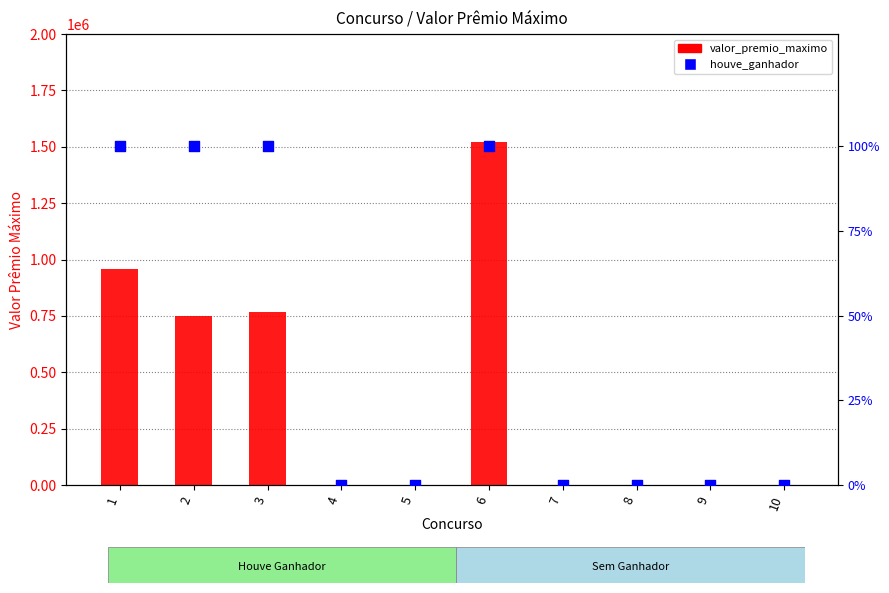

Which series contains the lowest Y value?

valor_premio_maximo